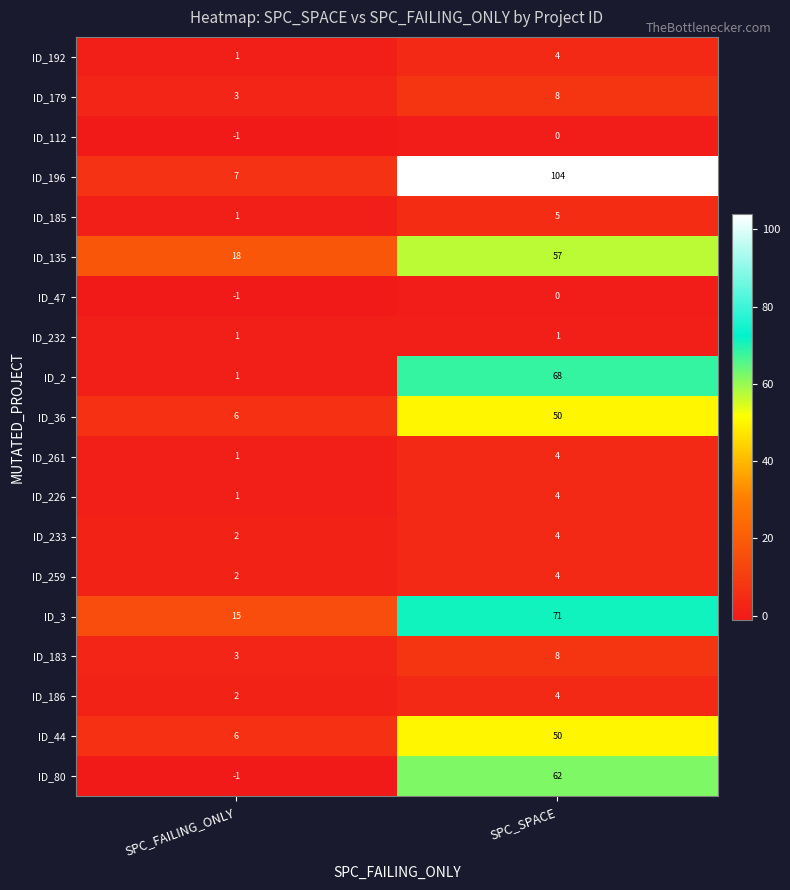

True or false: ID_185 has a value of 7 at SPC_SPACE.

False